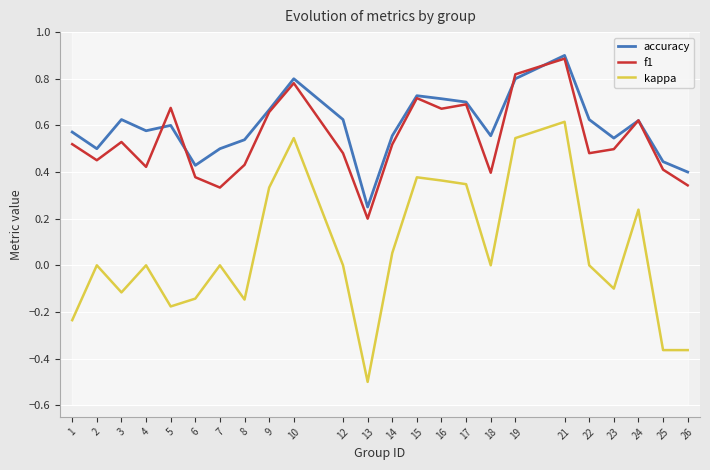

Where is the first local maximum for accuracy?

3